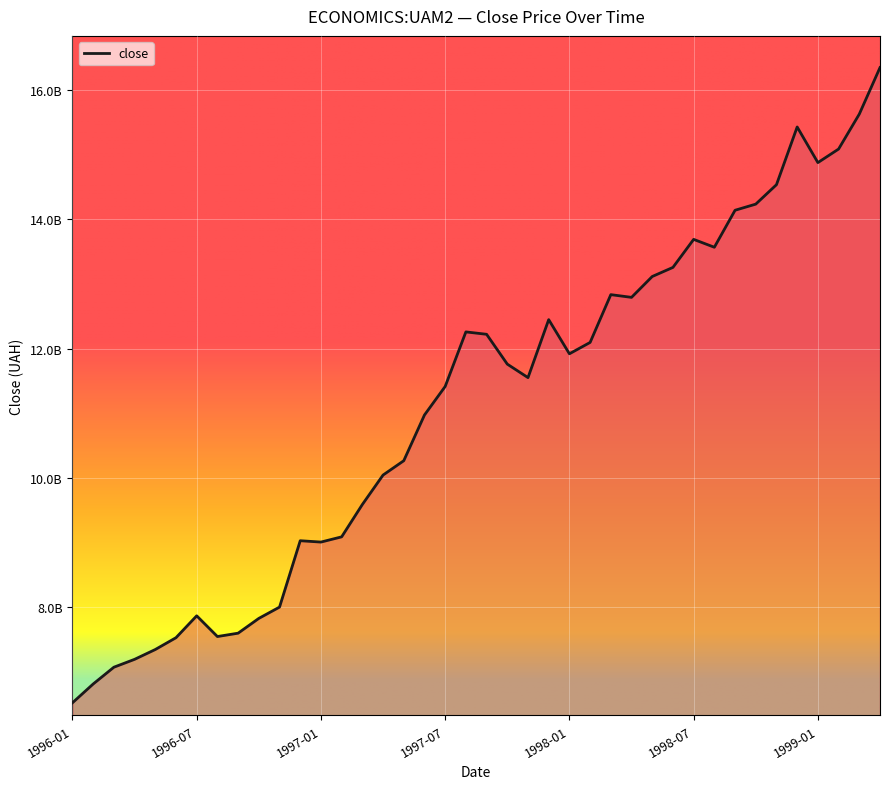

At which category does the data reach its first local valley?

1996-08